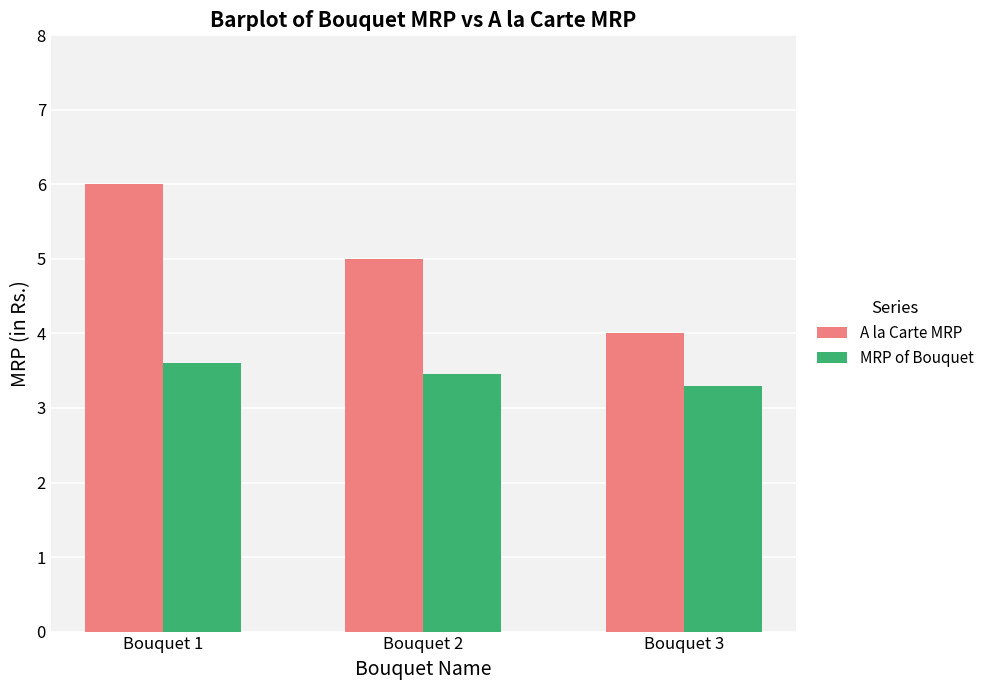

True or false: A la Carte MRP has a value of 5.2 at Bouquet 3.

False